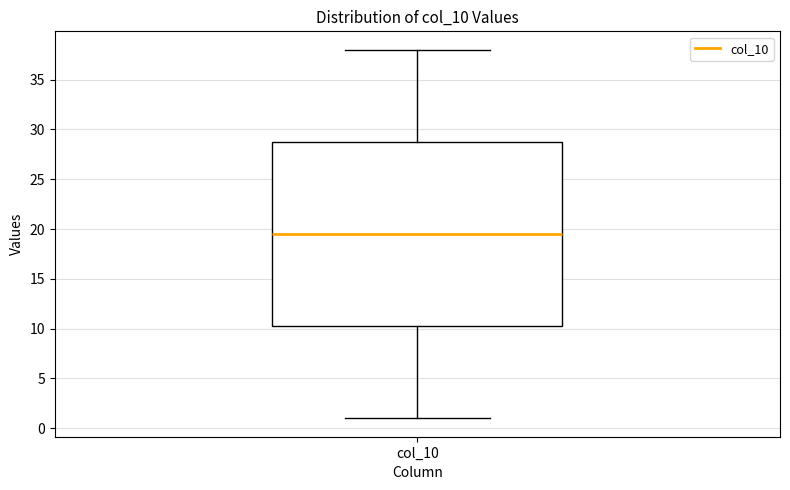

Where does the upper whisker of the box for col_10 end on the y-axis? The values are not printed on the chart, so give them approximately, as read against the axis.

38.0